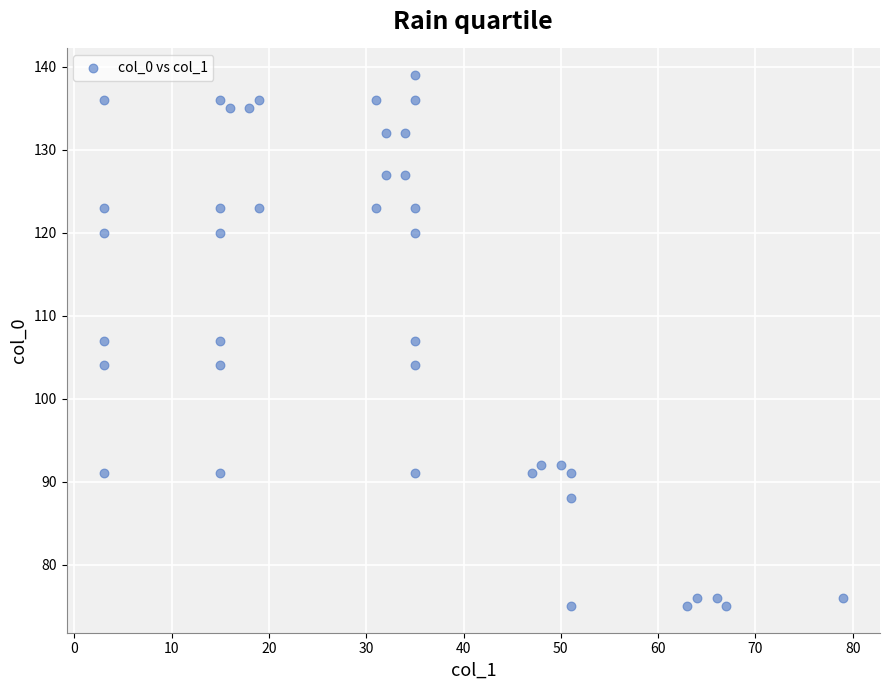

What is the range of Y values (max minus min)?

64